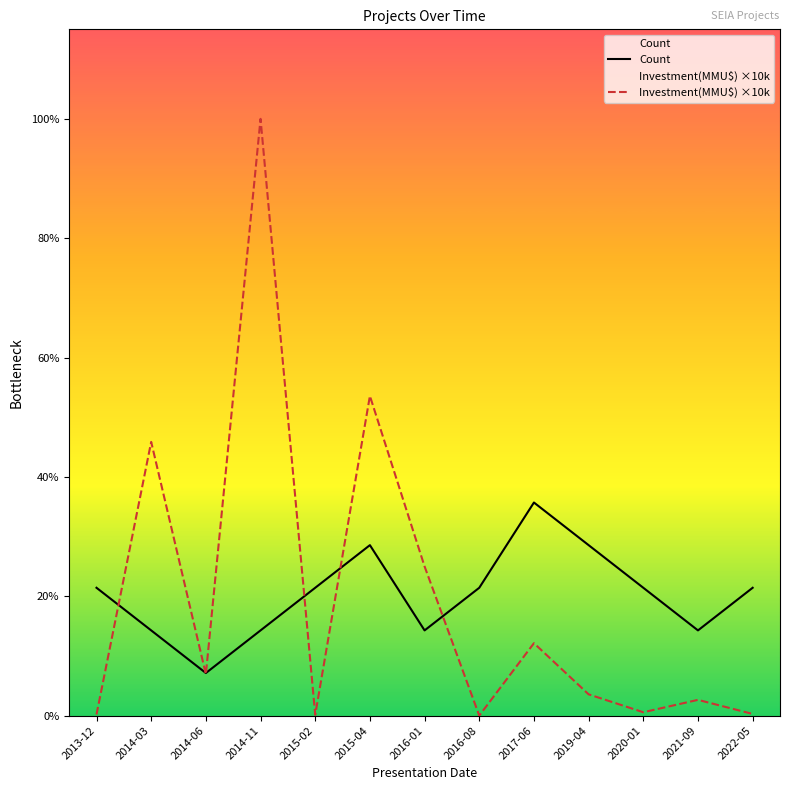

Which category has the highest value in the Investment(MMU$) ×10k series?

2014-11